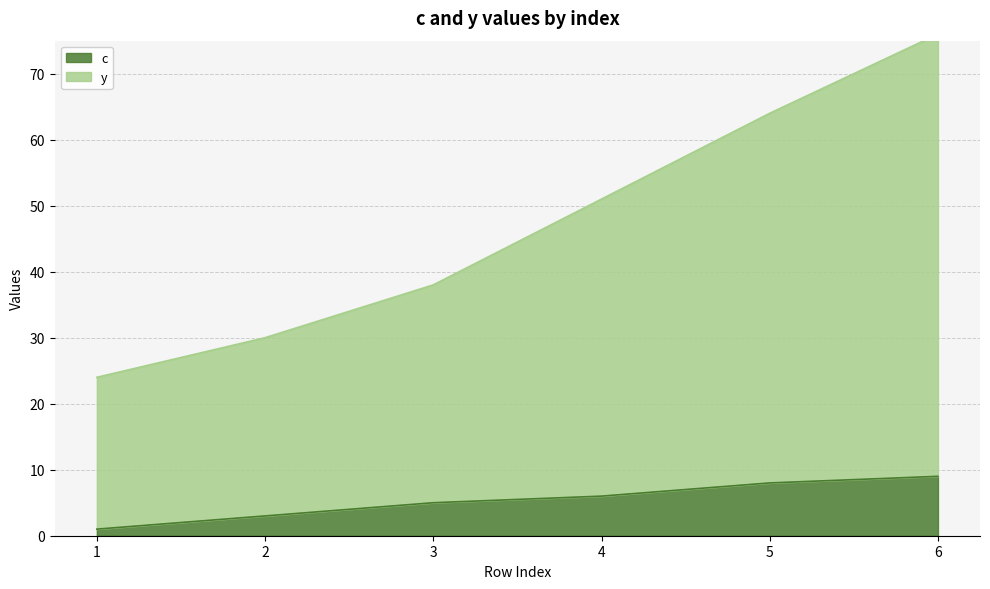

How many series are shown in this chart?

2